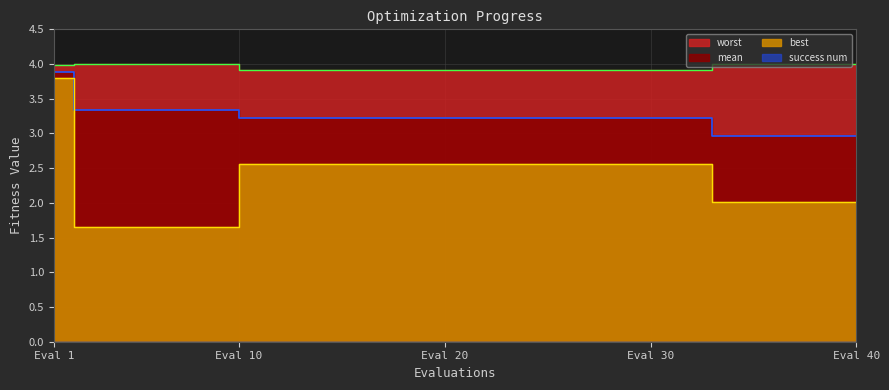

Reading left to right, list all the values displayed in this chart.

mean: 3.9	3.3	3.3	3.3	3.3	3.3	3.3	3.3	3.3	3.2	3.2	3.2	3.2	3.2	3.2	3.2	3.2	3.2	3.2	3.2	3.2	3.2	3.2	3.2	3.2	3.2	3.2	3.2	3.2	3.2	3.2	3.2	3.0	3.0	3.0	3.0	3.0	3.0	3.0	3.0
best: 3.8	1.6	1.6	1.6	1.6	1.6	1.6	1.6	1.6	2.6	2.6	2.6	2.6	2.6	2.6	2.6	2.6	2.6	2.6	2.6	2.6	2.6	2.6	2.6	2.6	2.6	2.6	2.6	2.6	2.6	2.6	2.6	2.0	2.0	2.0	2.0	2.0	2.0	2.0	2.0
worst: 4.0	4.0	4.0	4.0	4.0	4.0	4.0	4.0	4.0	3.9	3.9	3.9	3.9	3.9	3.9	3.9	3.9	3.9	3.9	3.9	3.9	3.9	3.9	3.9	3.9	3.9	3.9	3.9	3.9	3.9	3.9	3.9	4.0	4.0	4.0	4.0	4.0	4.0	4.0	4.0